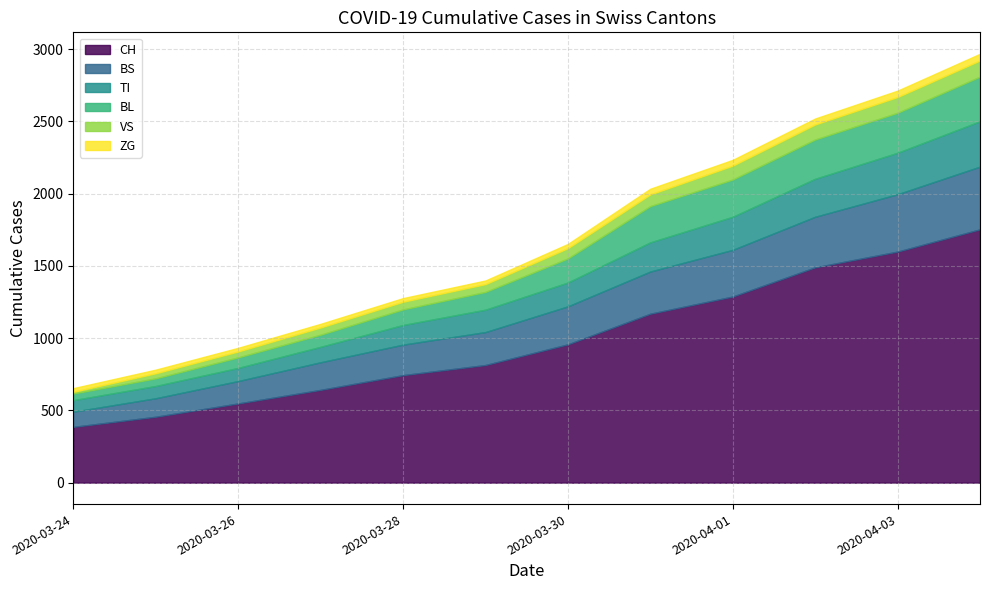

What is the lowest value of the CH series?

386